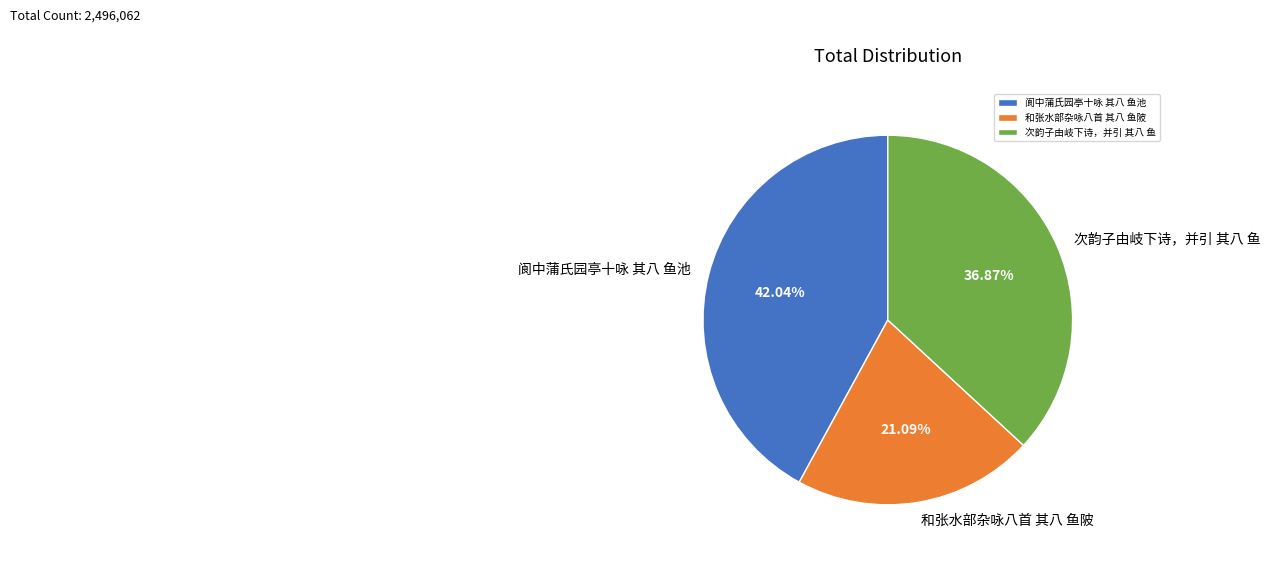

To the nearest percent, what percentage of the pie is 阆中蒲氏园亭十咏 其八 鱼池?

42%